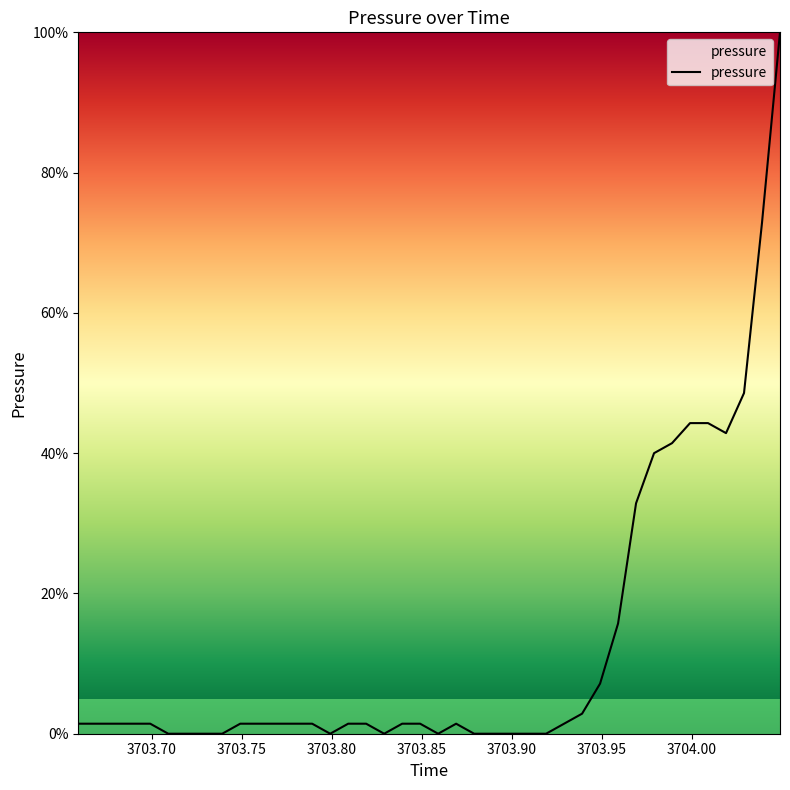

What is the difference between the maximum and minimum values?

100.0